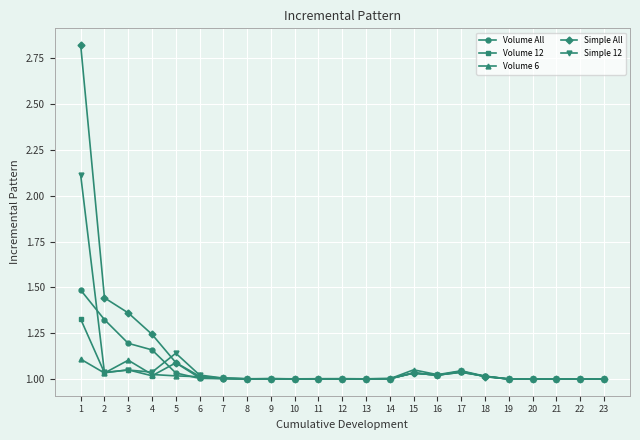

Is the value of Simple All at 9 greater than the value of Volume 12 at 3?

No